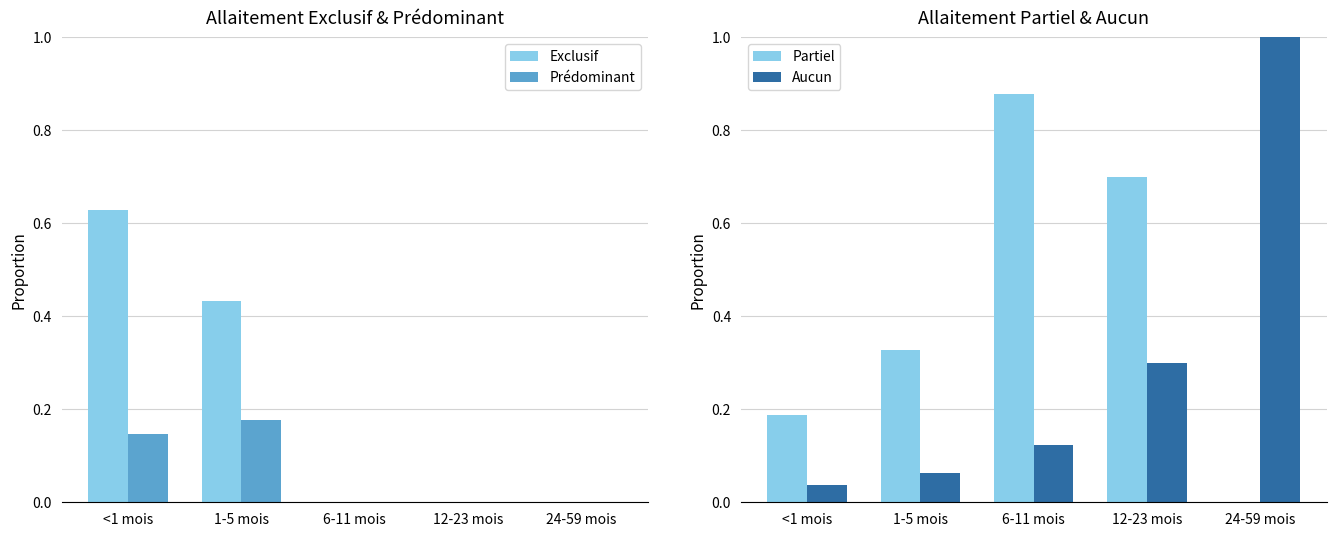

Rank the categories by Exclusif value from lowest to highest.

6-11 mois, 12-23 mois, 24-59 mois, 1-5 mois, <1 mois